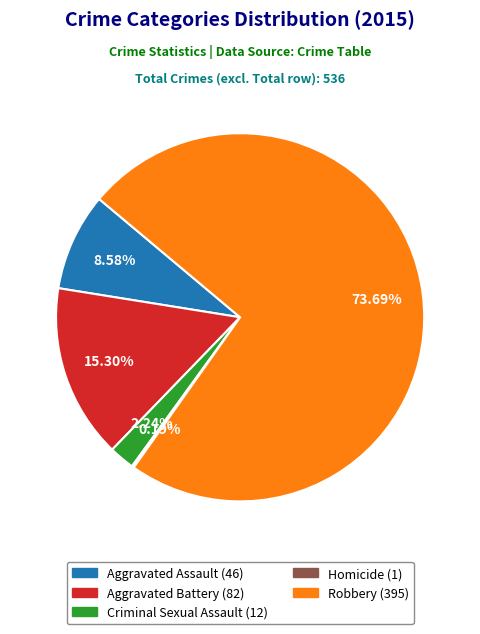

What is the largest slice in the pie chart?

Robbery